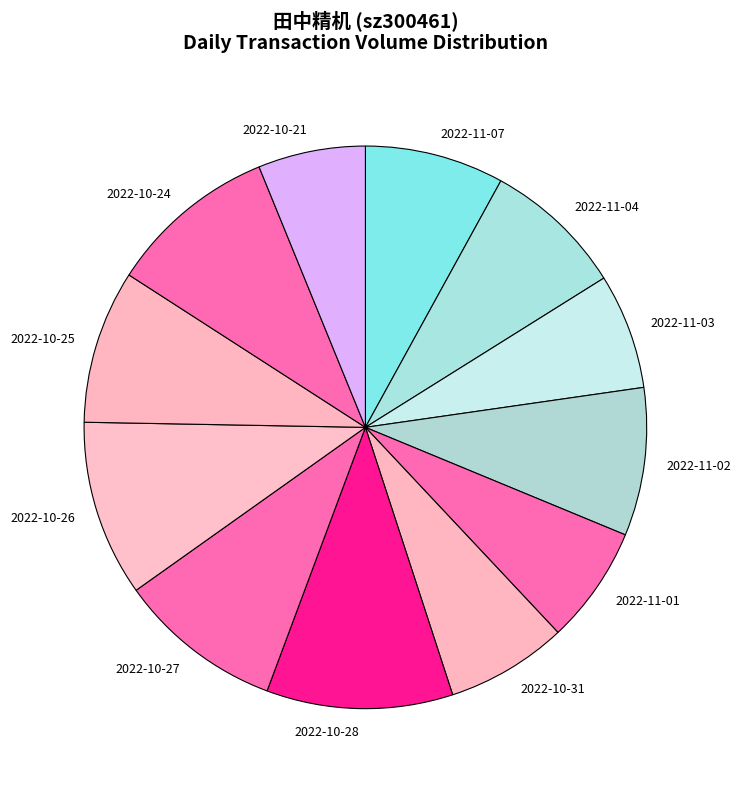

Is it true that 2022-11-02 is 9% of the pie?

True